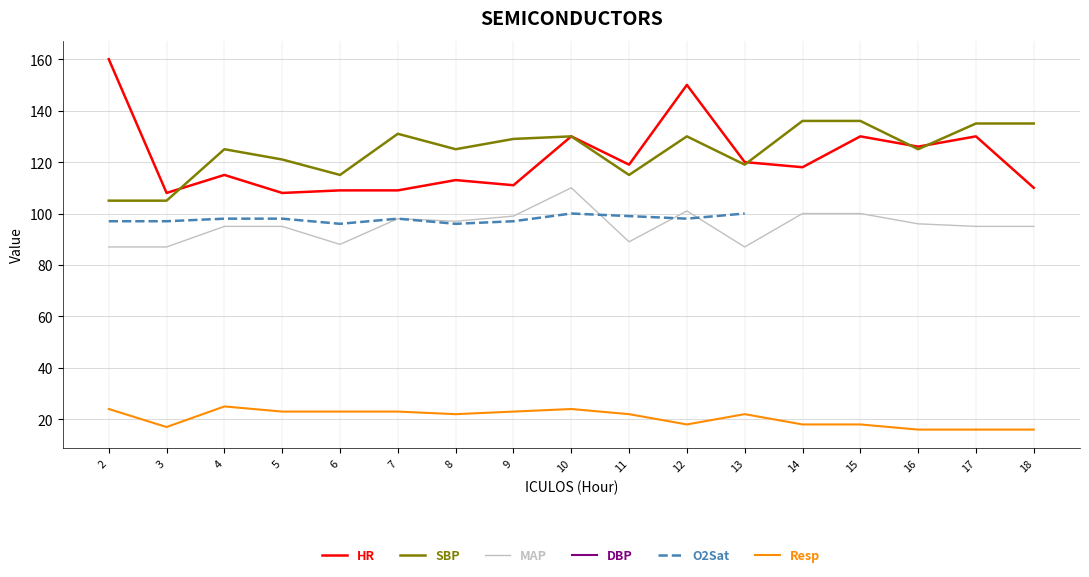

In Resp, how many points are higher than both neighbors (excluding endpoints)?

3